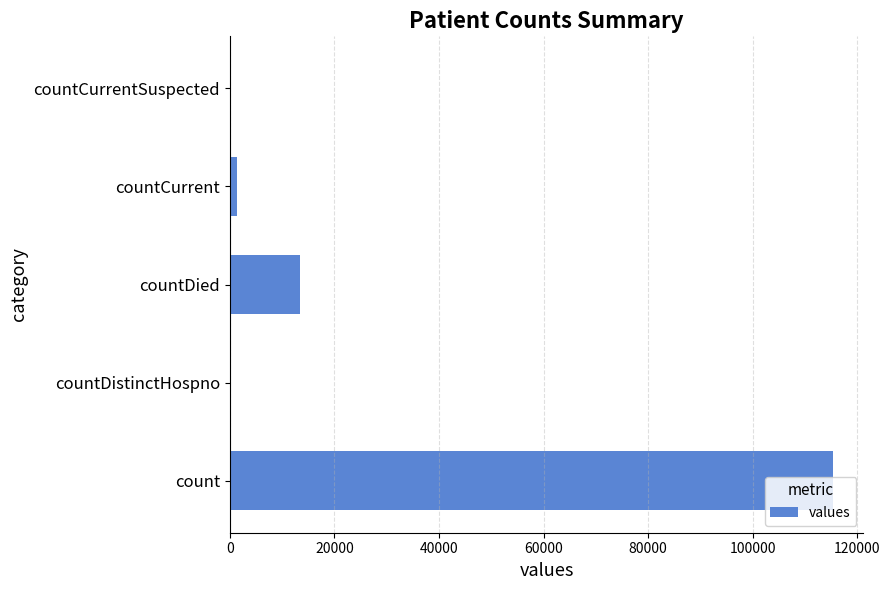

At which category does the chart reach its peak across all series?

count